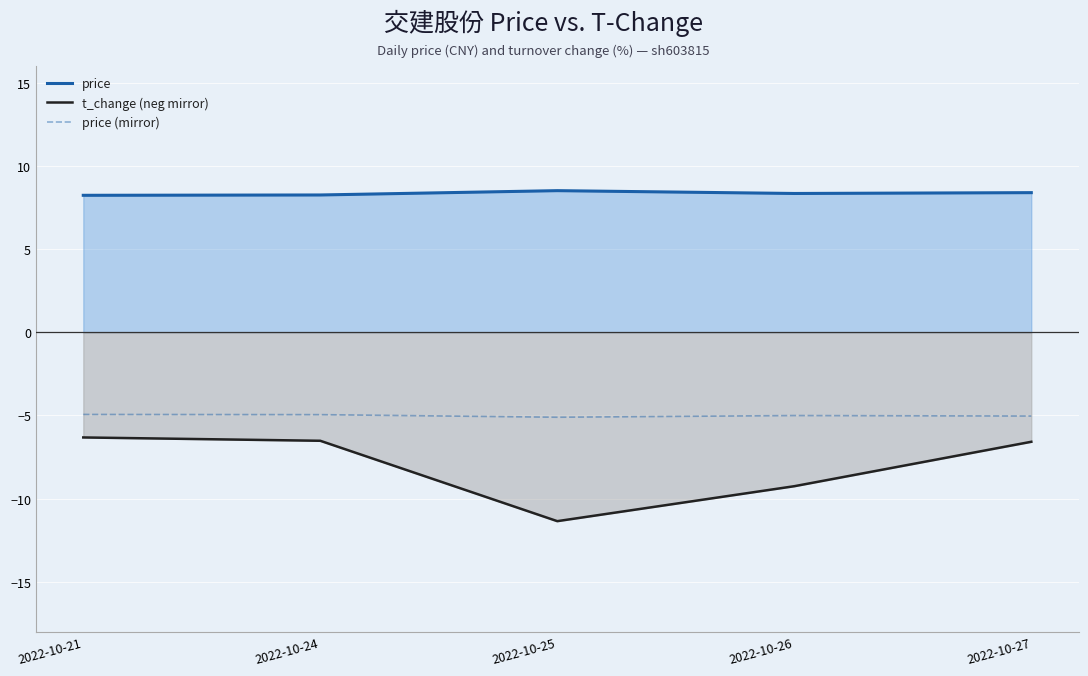

What is the minimum value for price (mirror)?

-5.1